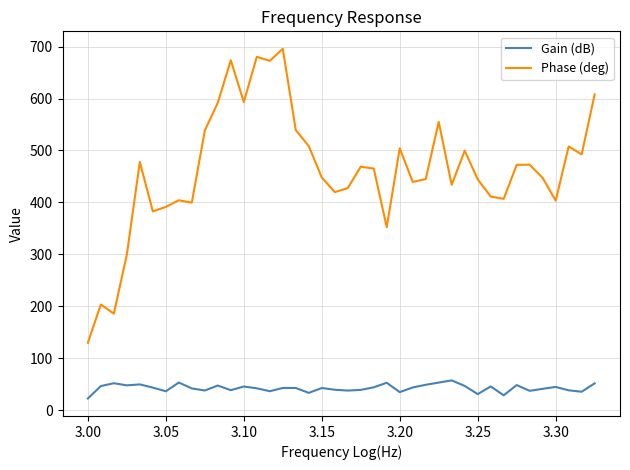

What is the maximum value shown in the chart?

695.8